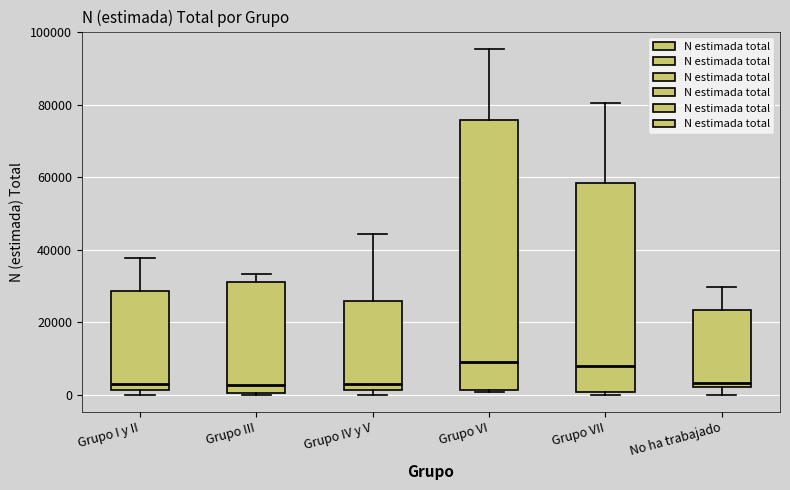

Reading left to right, read every box against the y-axis: the position of its median line, the range the box covers, and the ends of its whiskers. The values are not printed on the chart, so give them approximately, as read against the axis.

Grupo I y II: median 2000 (just above the box's lower edge), box 2000 to 28000, whiskers 0 to 38000
Grupo III: median 2000, box 0 to 32000, whiskers 0 to 34000
Grupo IV y V: median 2000 (just above the box's lower edge), box 2000 to 26000, whiskers 0 to 44000
Grupo VI: median 10000, box 2000 to 76000, whiskers 0 to 96000
Grupo VII: median 8000, box 0 to 58000, whiskers 0 (just below the box's lower edge) to 80000
No ha trabajado: median 4000, box 2000 to 24000, whiskers 0 to 30000